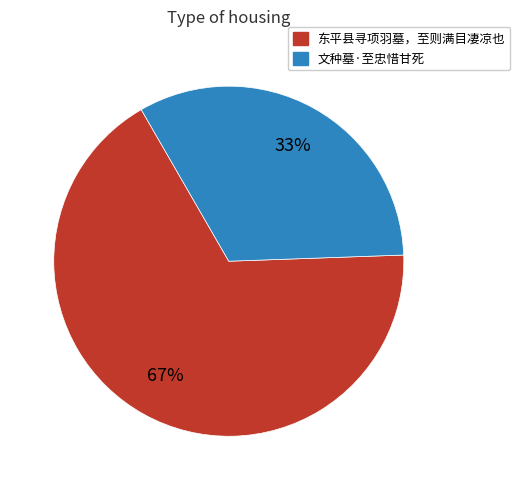

Which has a higher value, 东平县寻项羽墓，至则满目凄凉也 or 文种墓·至忠惜甘死?

东平县寻项羽墓，至则满目凄凉也